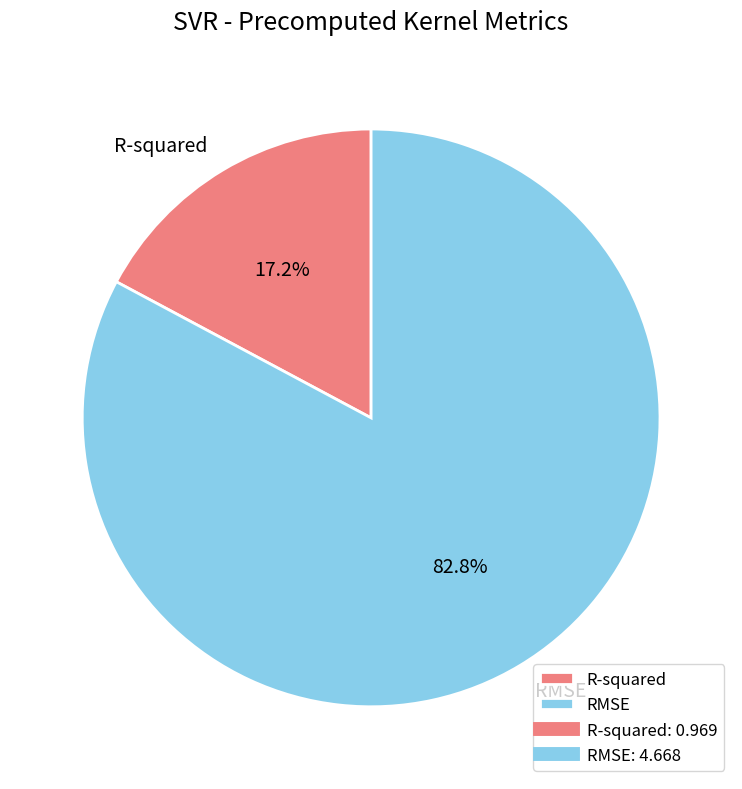

Which category accounts for the majority?

RMSE